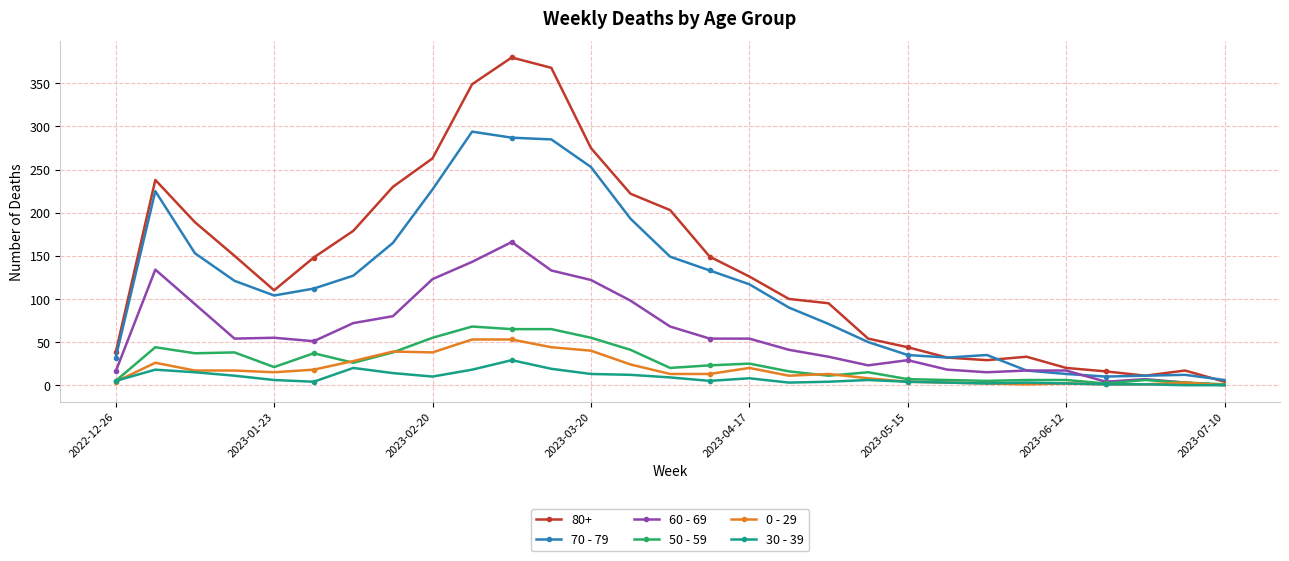

True or false: 70 - 79 has more than 1 points higher than both neighbors.

True